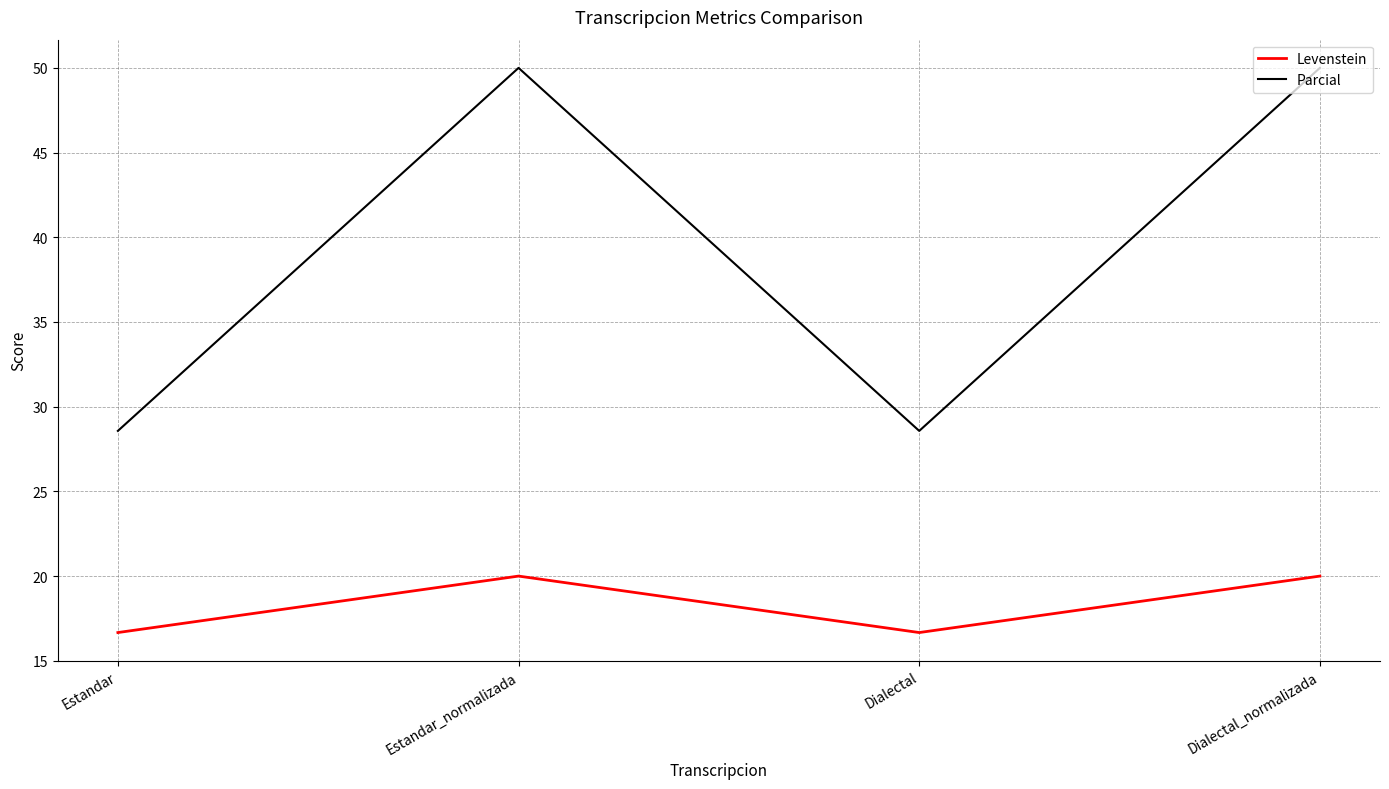

True or false: Levenstein has a value of 6.4 at Dialectal_normalizada.

False